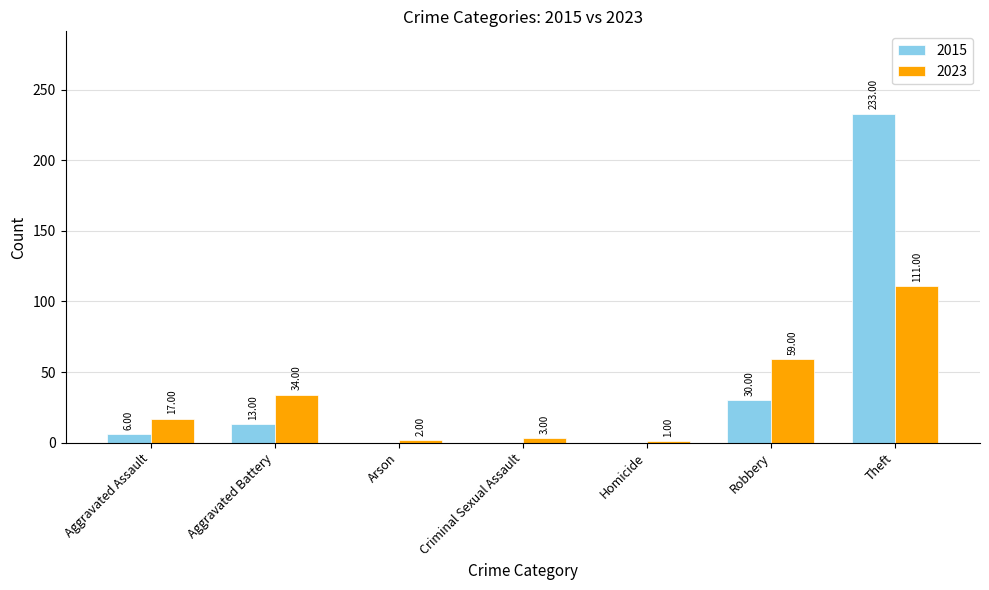

How many distinct data groups are displayed?

2